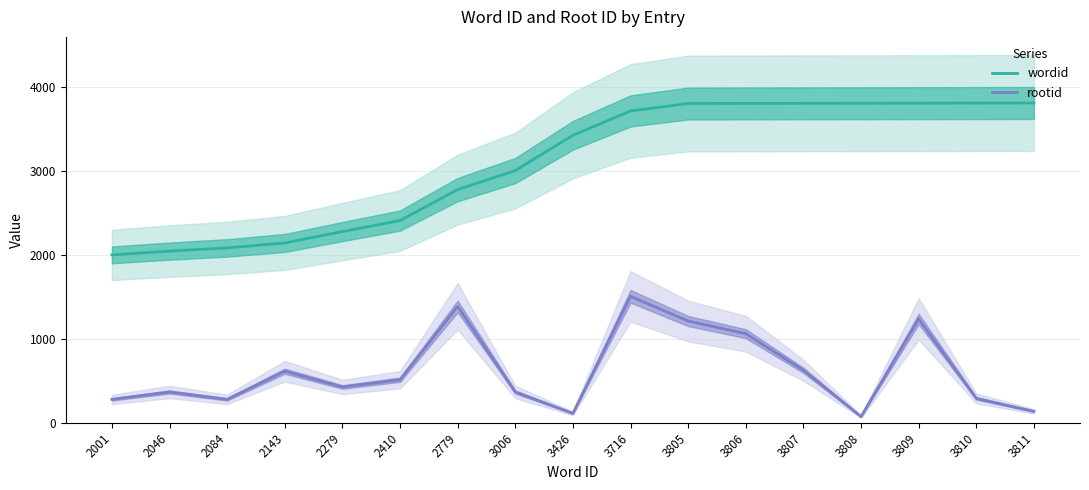

At which label does wordid reach its peak?

3811